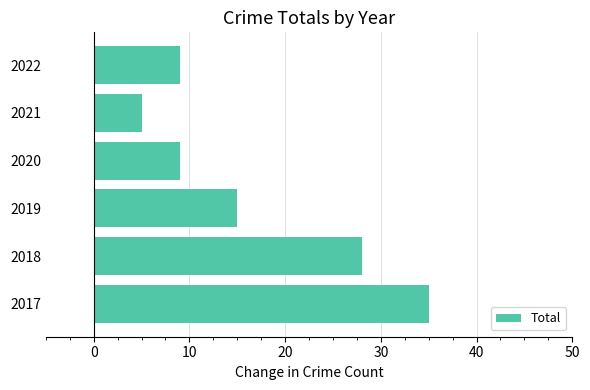

The chart shows a value of 20 at 2017. True or false?

False